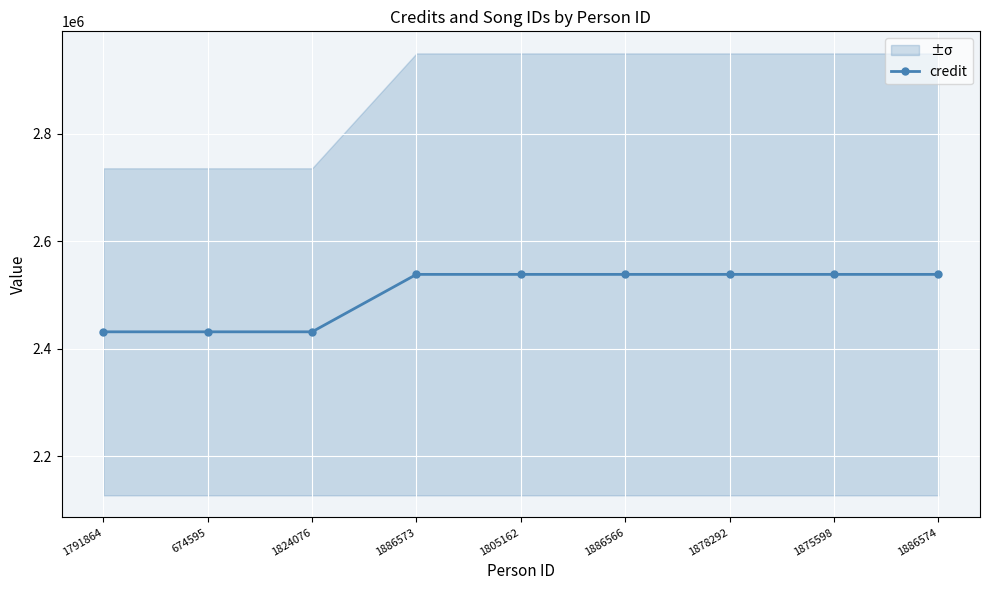

The chart shows a value of 3551233 at 1886566. True or false?

False